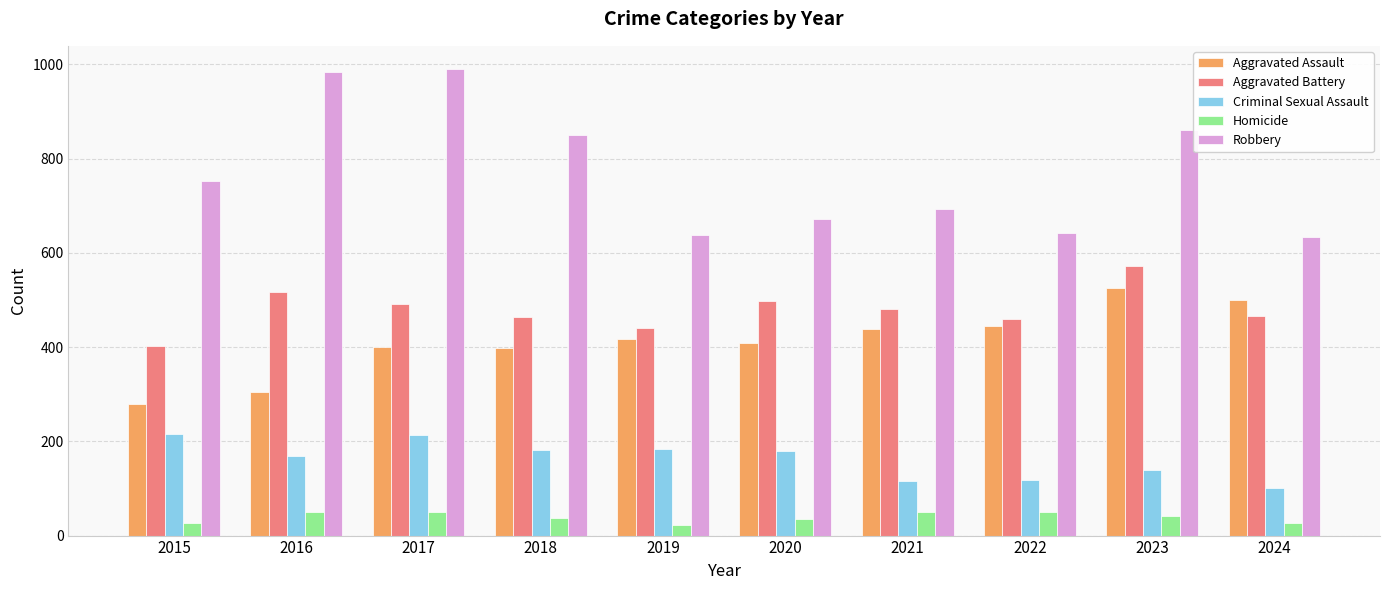

What is the sum of the Criminal Sexual Assault values at 2023 and 2016?

308